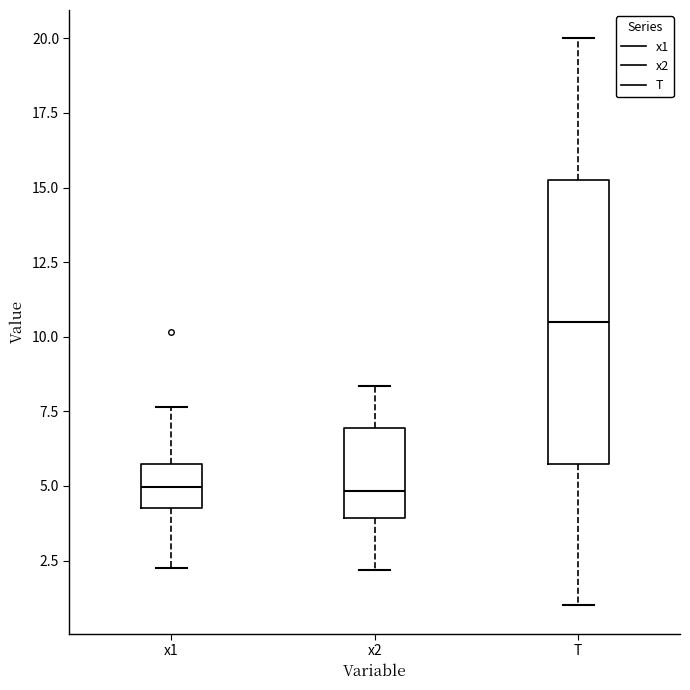

Reading left to right, transcribe this box plot: for each box, give where its median line is, the range the box spans, and where its two whiskers end, as read against the y-axis. The values are not printed on the chart, so give them approximately, as read against the axis.

x1: median 5.0, box 4.5 to 5.5, whiskers 2.5 to 7.5
x2: median 5.0, box 4.0 to 7.0, whiskers 2.0 to 8.5
T: median 10.5, box 6.0 to 15.5, whiskers 1.0 to 20.0